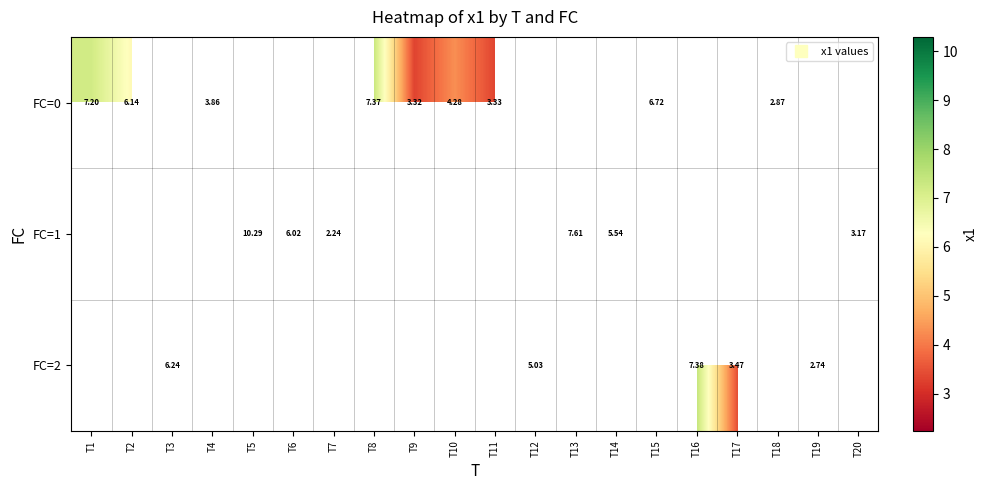

How many data points in FC=0 are above 7?

2